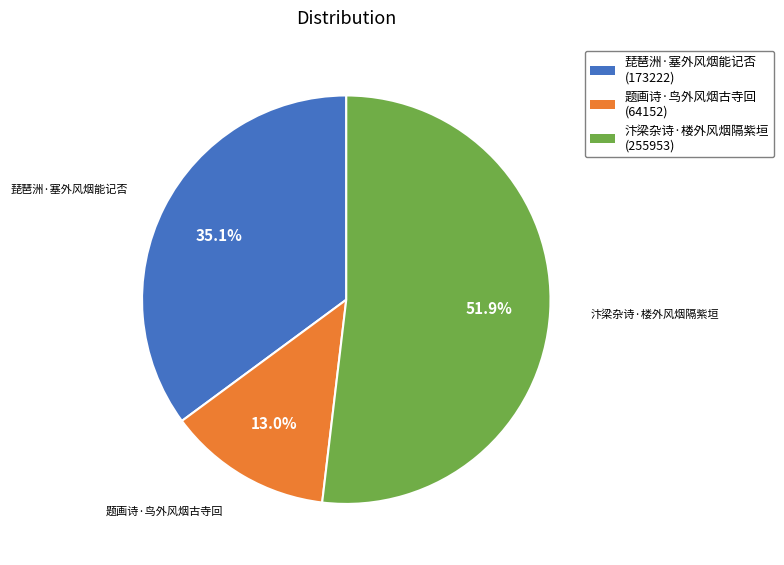

Rank the categories by value from lowest to highest.

题画诗·鸟外风烟古寺回, 琵琶洲·塞外风烟能记否, 汴梁杂诗·楼外风烟隔紫垣